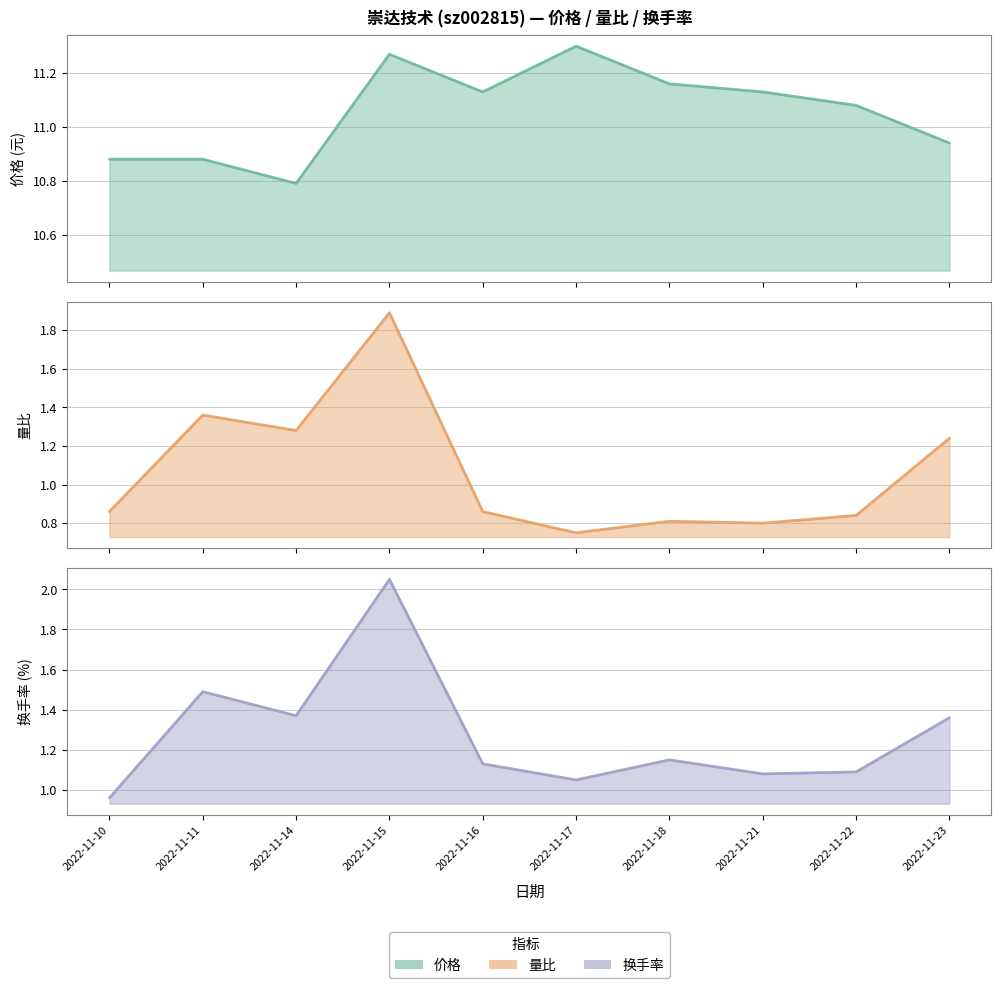

Which has a higher value, 2022-11-22 or 2022-11-14?

2022-11-22